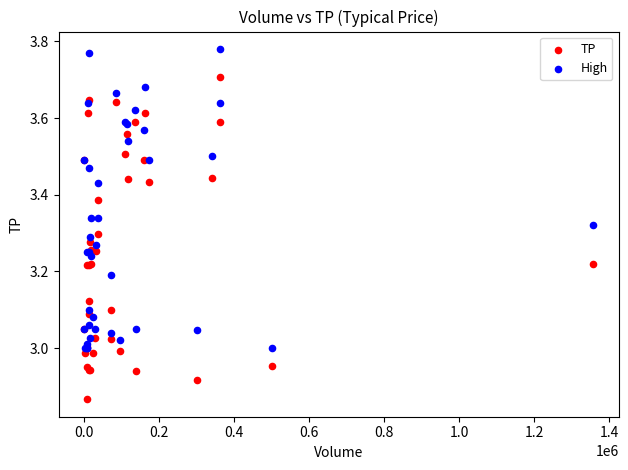

Which series has the largest Y range (max minus min)?

TP